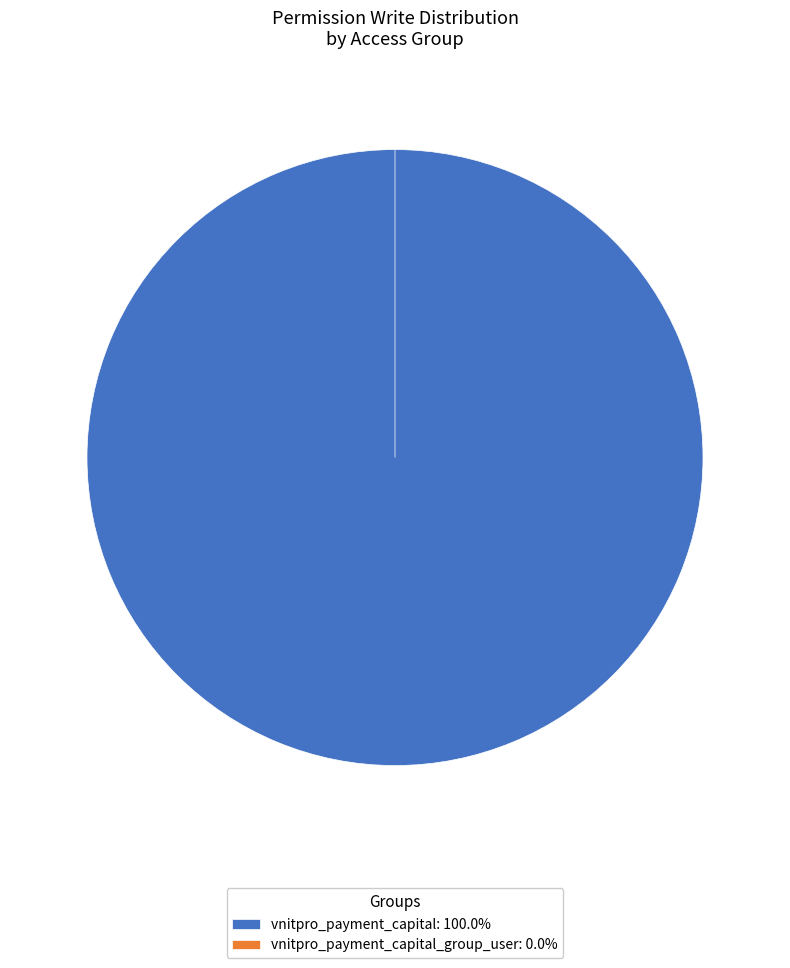

How many segments does this pie chart have?

2